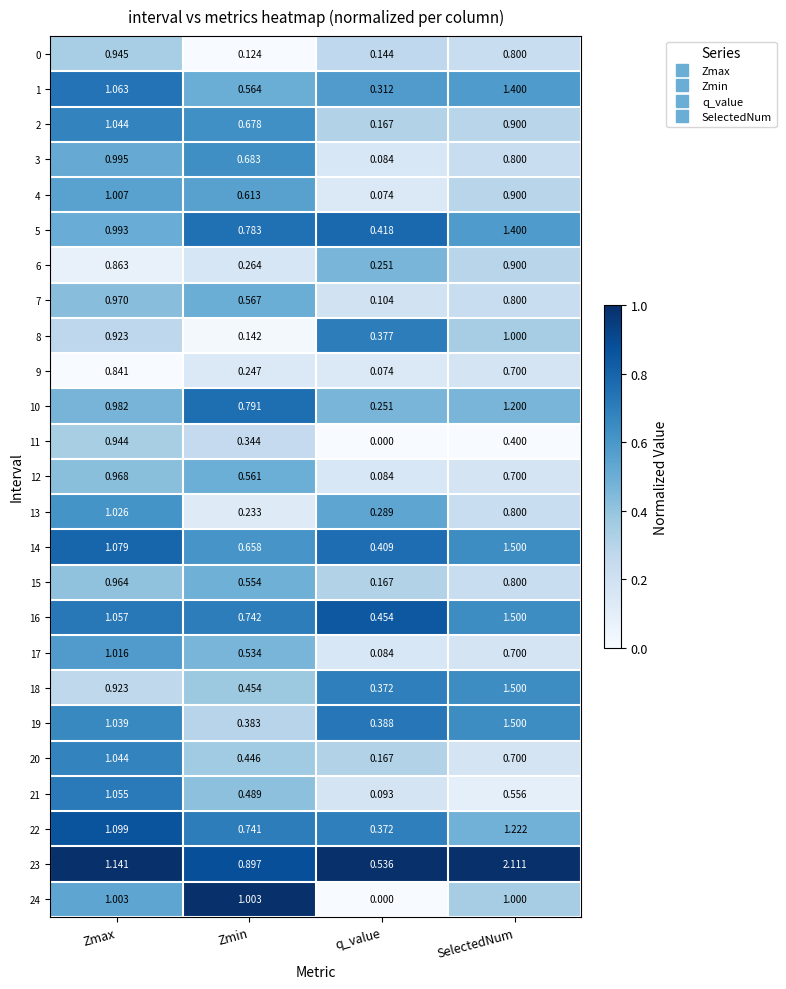

Where is 8 nearest to the value 0?

Zmin